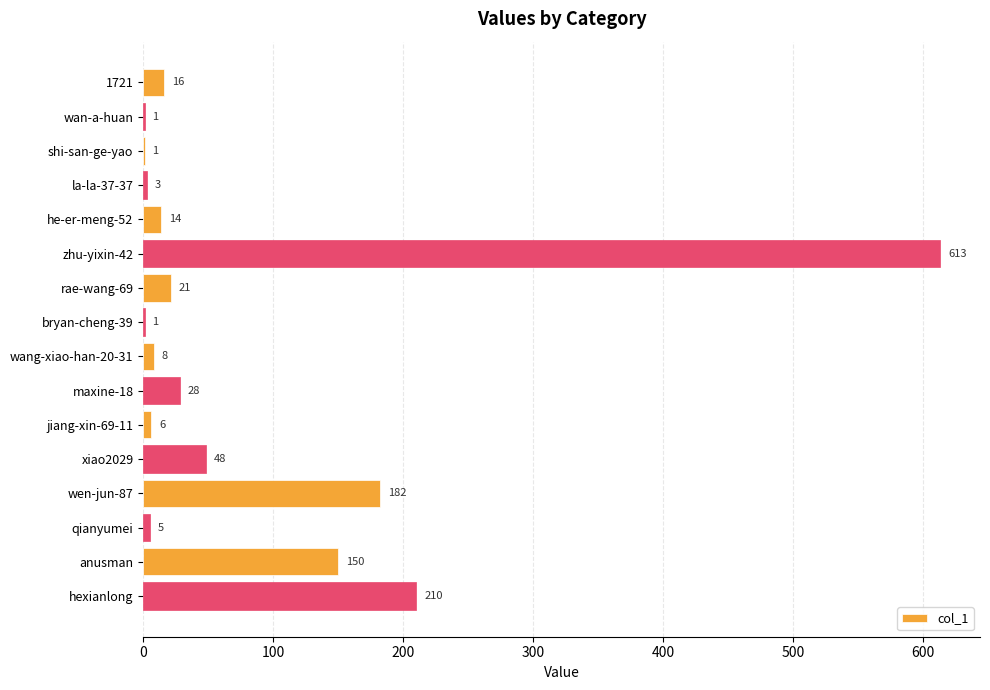

What is the sum of the values at rae-wang-69 and hexianlong?

231